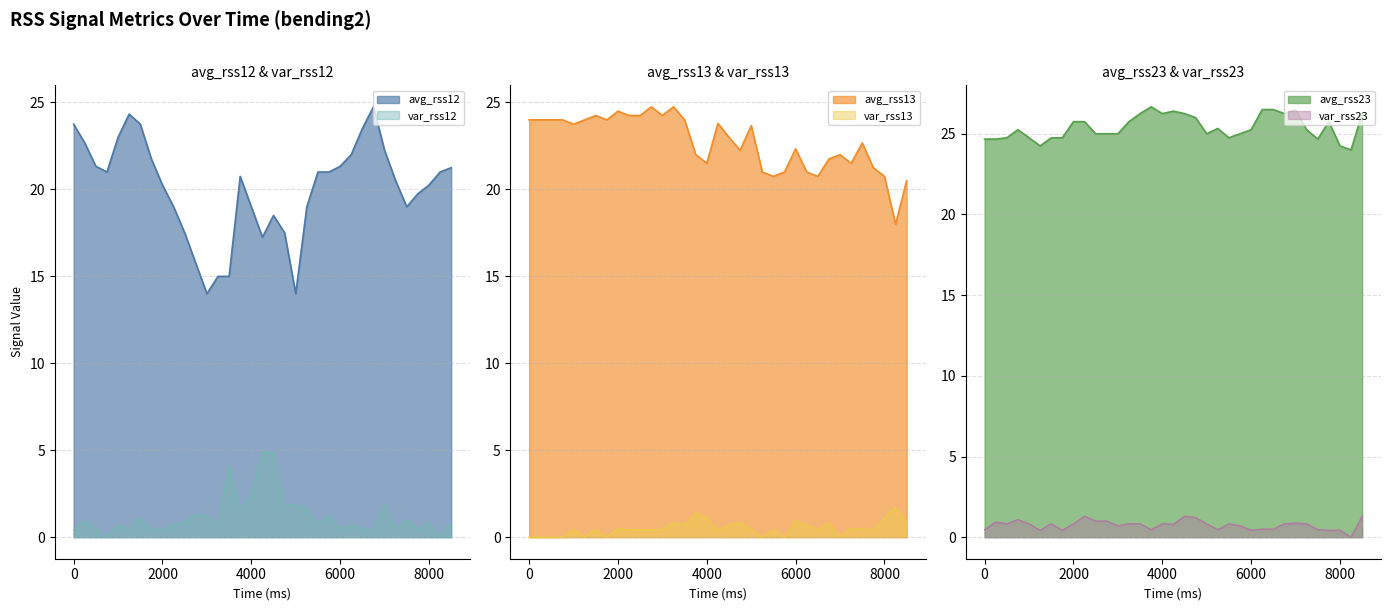

What is the minimum value for avg_rss12?

14.0